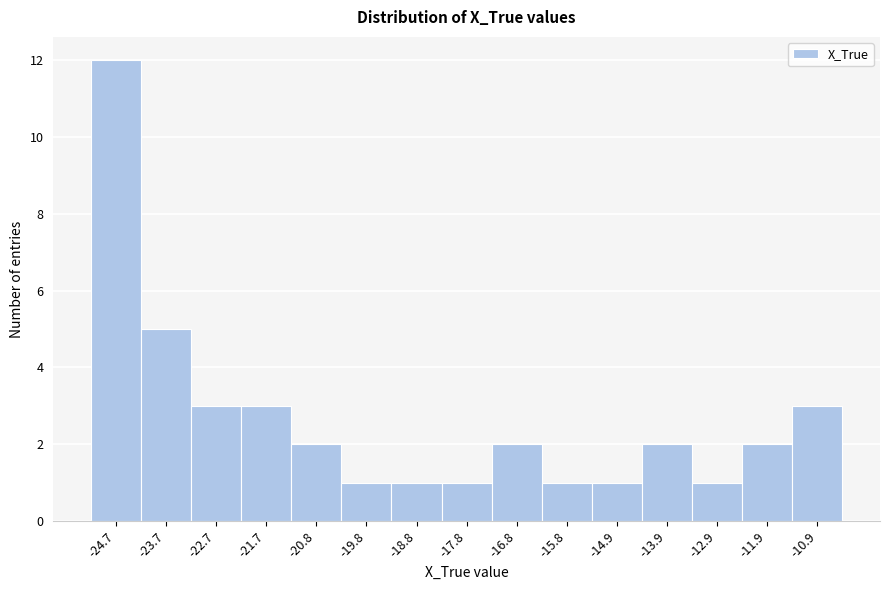

How tall is the bar that spans -25.2 to -24.2 on the x-axis? Neither the bar edges nor the heights are printed on the chart, so give them approximately, as read against the axes.

12